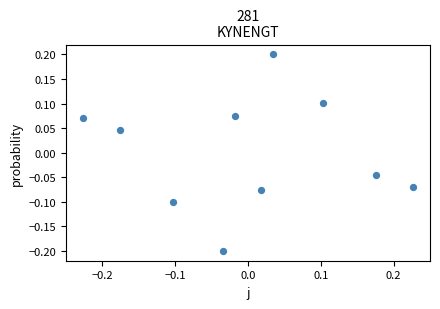

What is the range of X values (max minus min)?

0.5